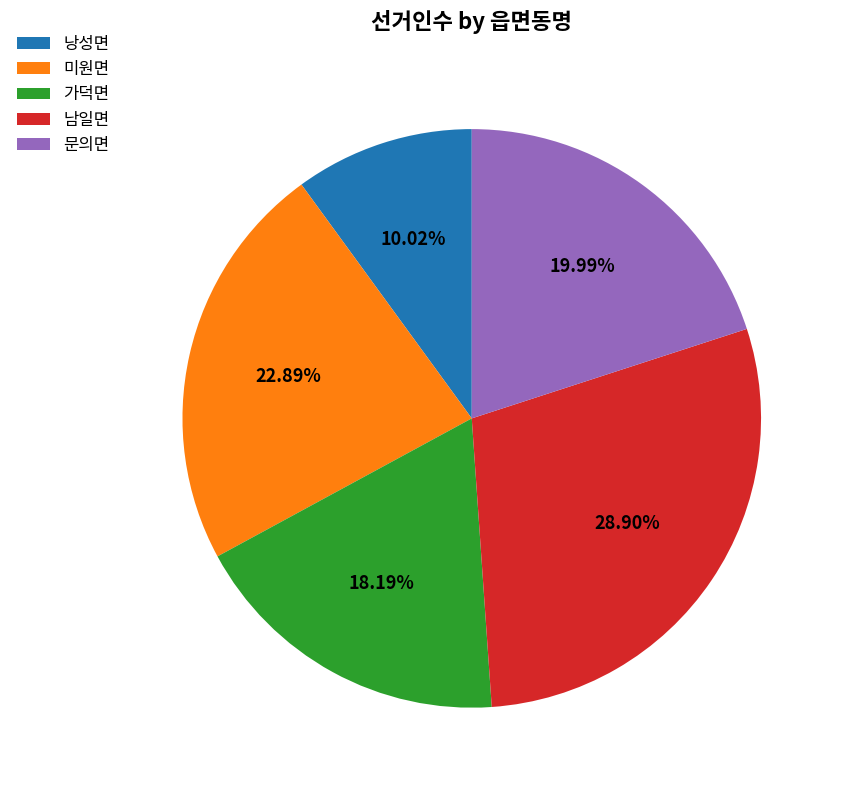

Rank the categories by value from highest to lowest.

남일면, 미원면, 문의면, 가덕면, 낭성면